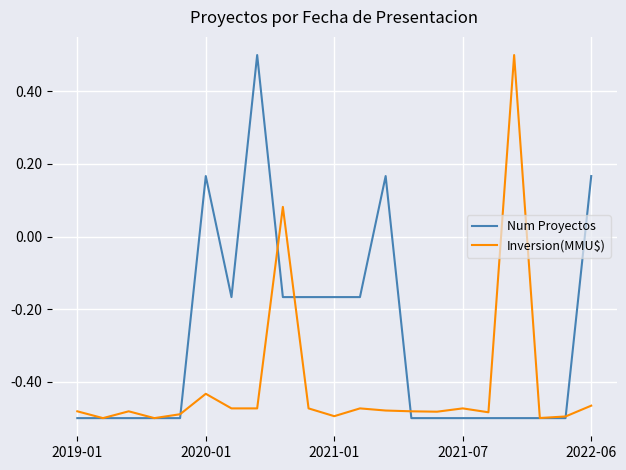

List the series in order of their overall mean, highest first.

Num Proyectos, Inversion(MMU$)